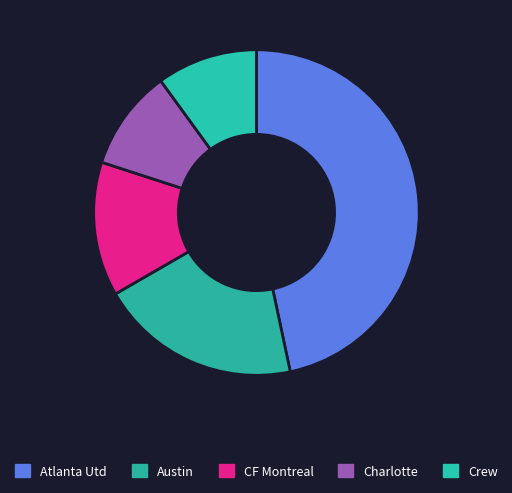

True or false: Crew accounts for 10% of the total.

True